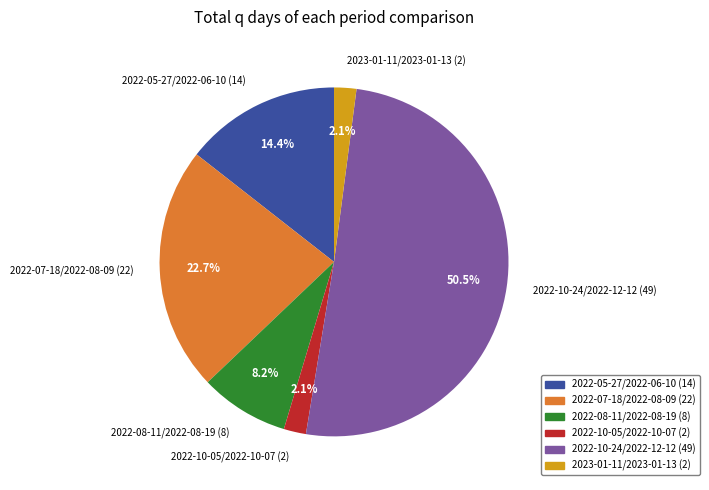

What percentage is NOT represented by 2022-07-18/2022-08-09 (22)?

77.3%